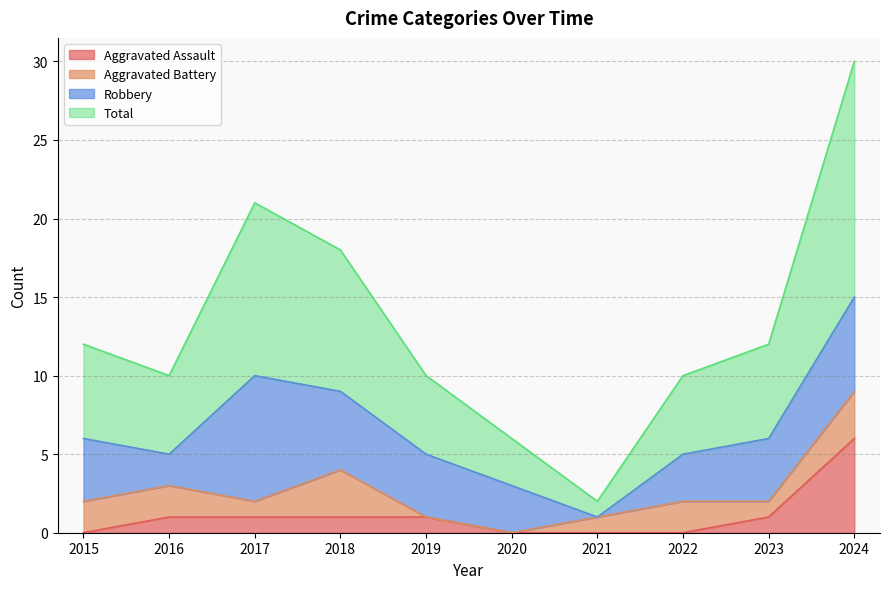

What is the average value of the Total series?

13